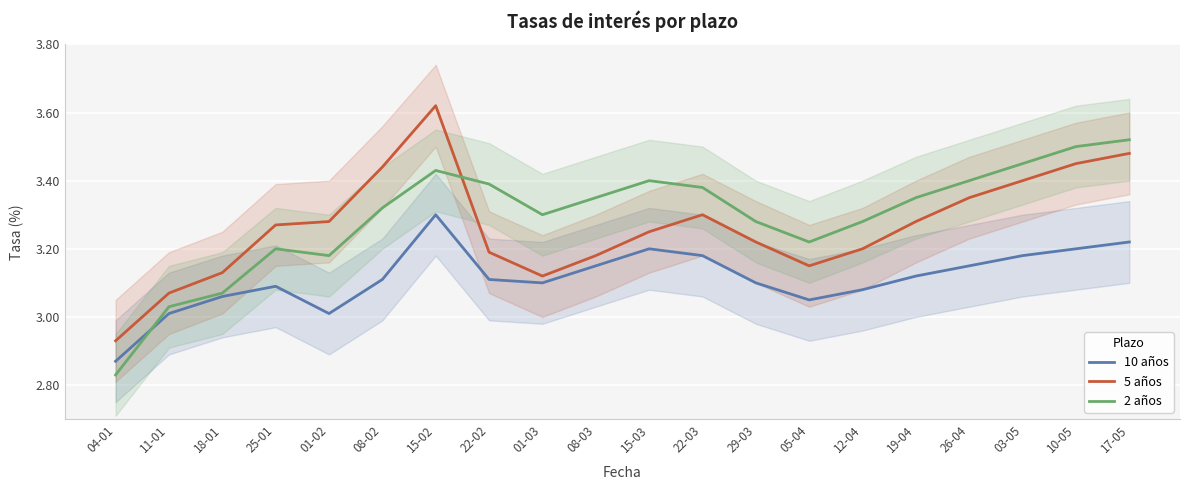

At how many categories does at least one series exceed 3?

19